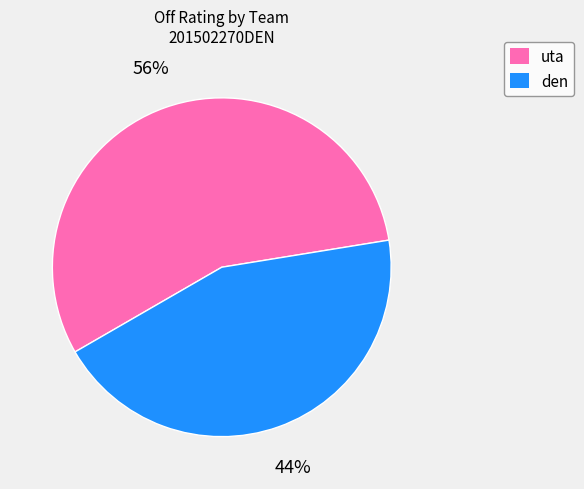

The uta slice represents 56% of the pie. True or false?

True